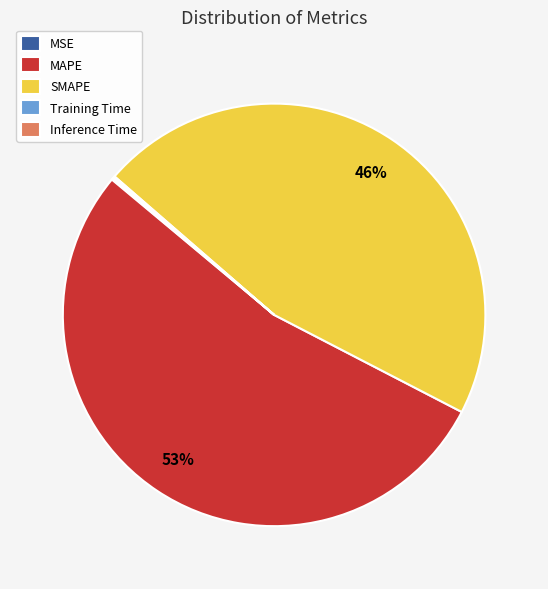

Which slice is the largest?

MAPE